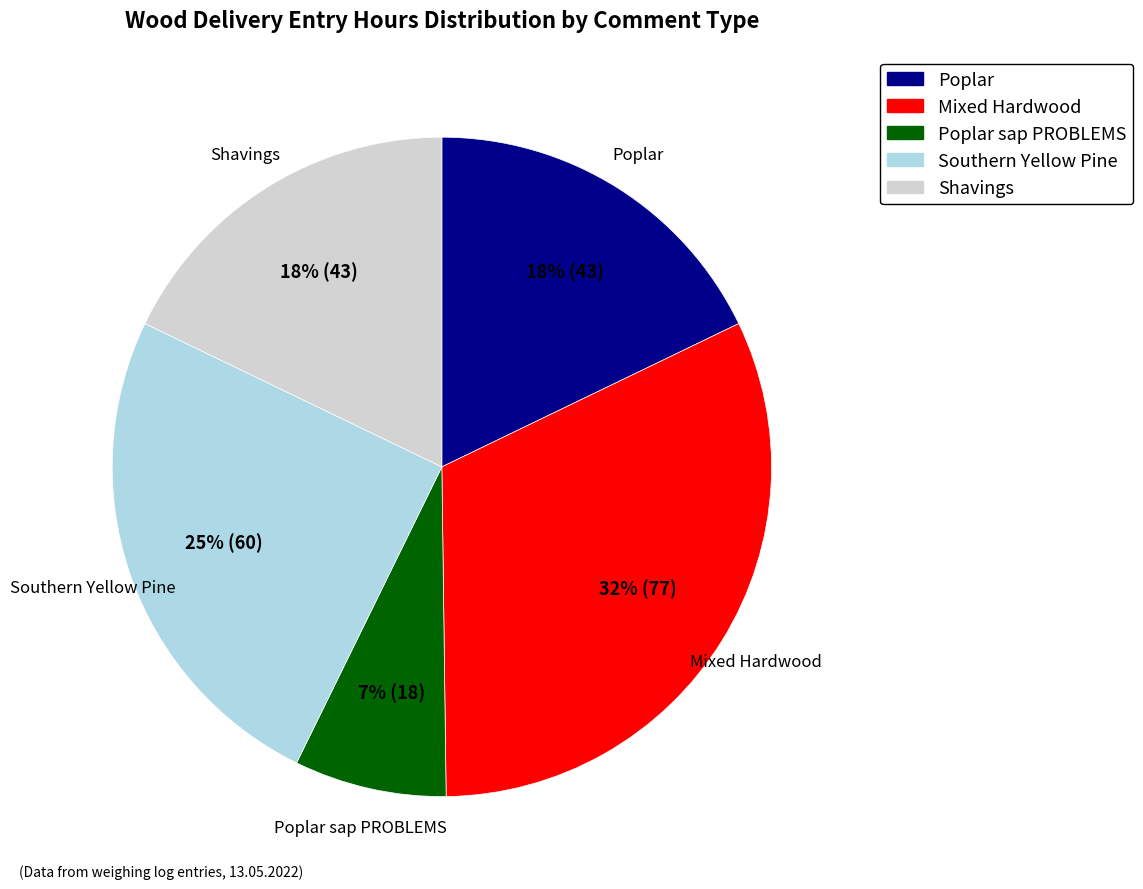

To the nearest percent, what is the average slice percentage?

20%